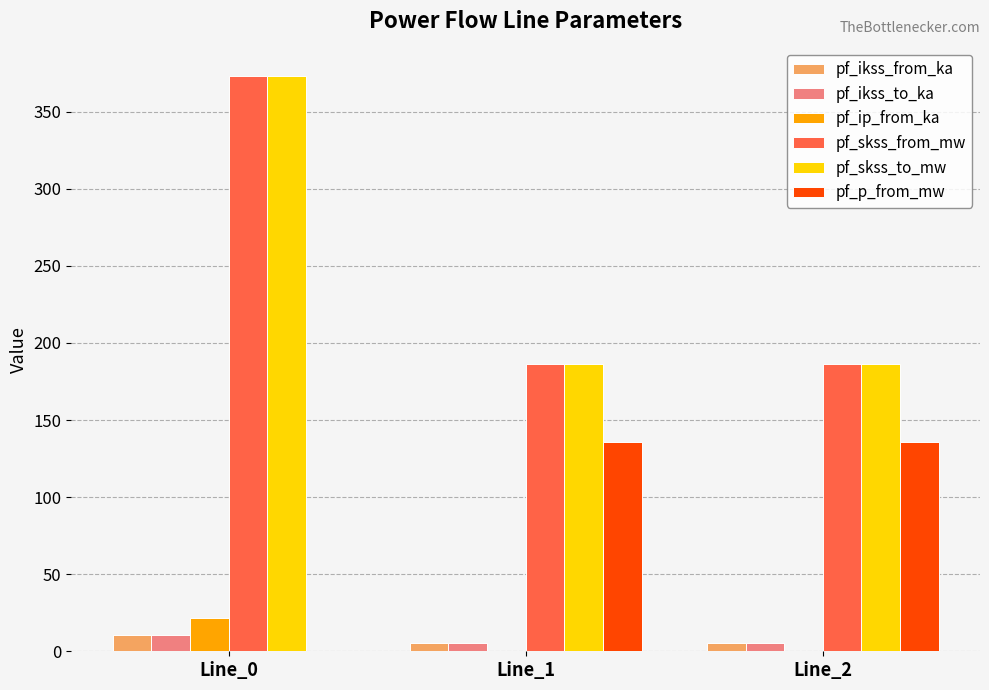

The value of pf_skss_to_mw at Line_0 is 141.2. True or false?

False